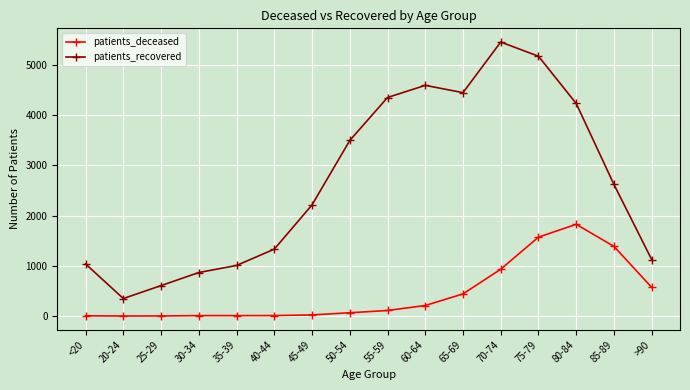

The patients_recovered series shows 947 at 50-54. True or false?

False